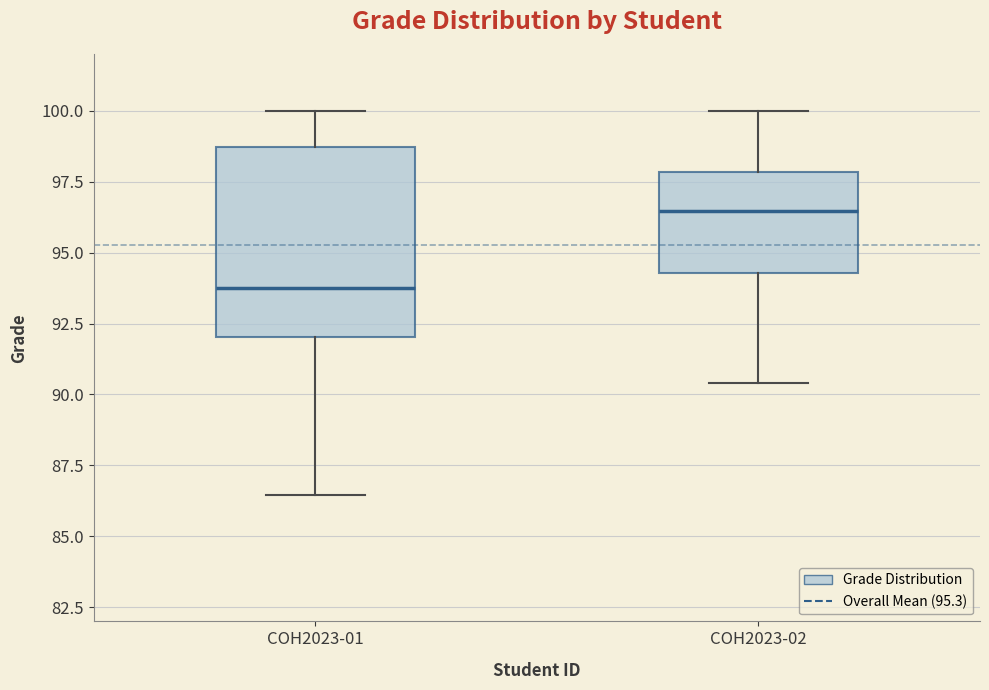

Which box's median line is the lowest?

COH2023-01